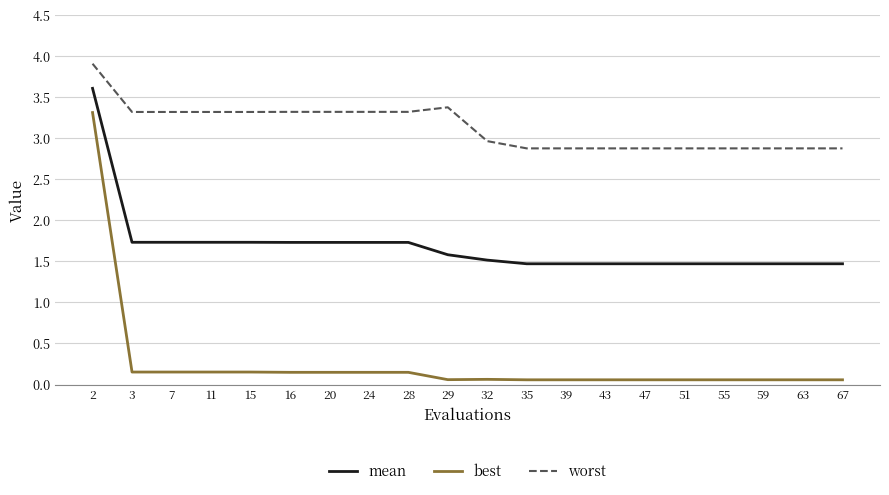

Is it true that mean equals 1.7 at 3?

True